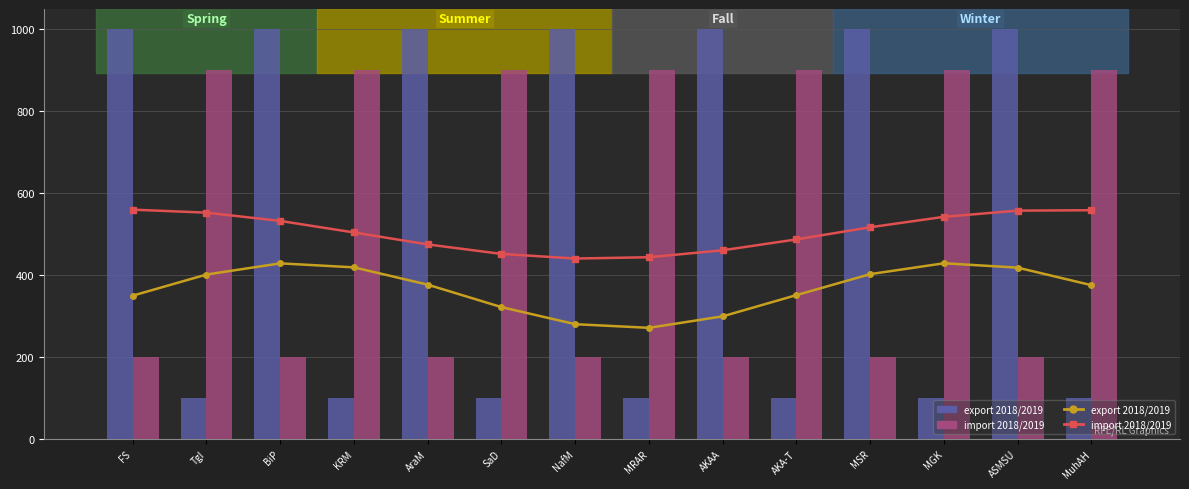

Does the chart contain any negative values?

No